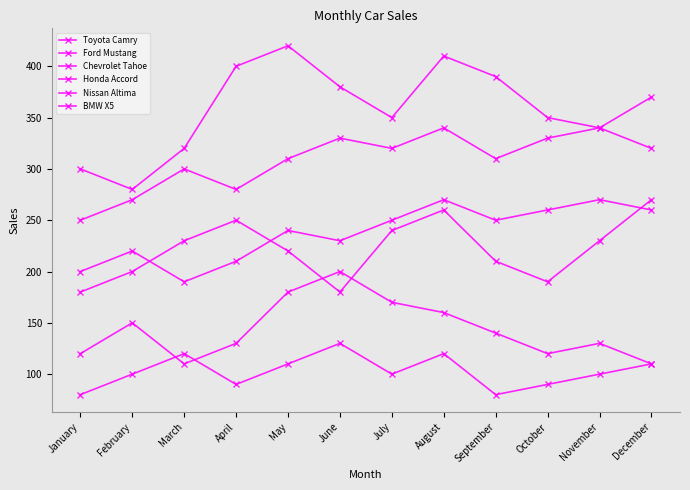

How many lines are shown in the chart?

6